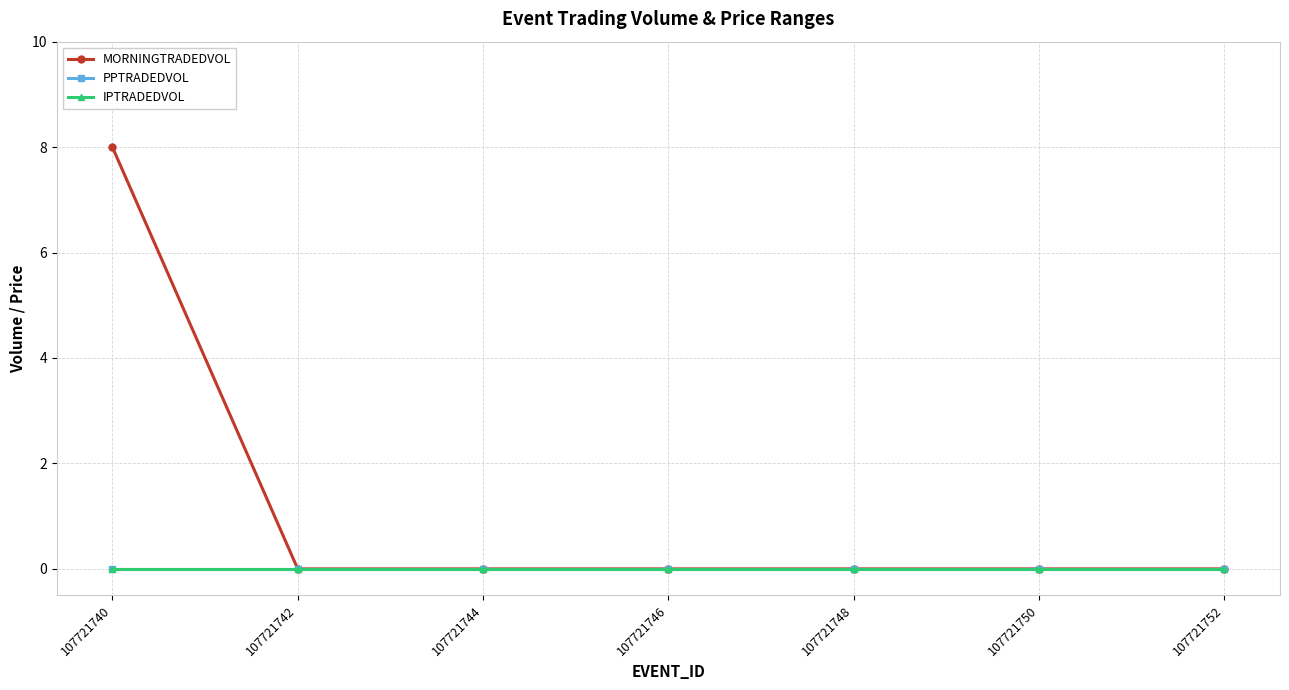

Is this an area chart (filled region under the line)?

No